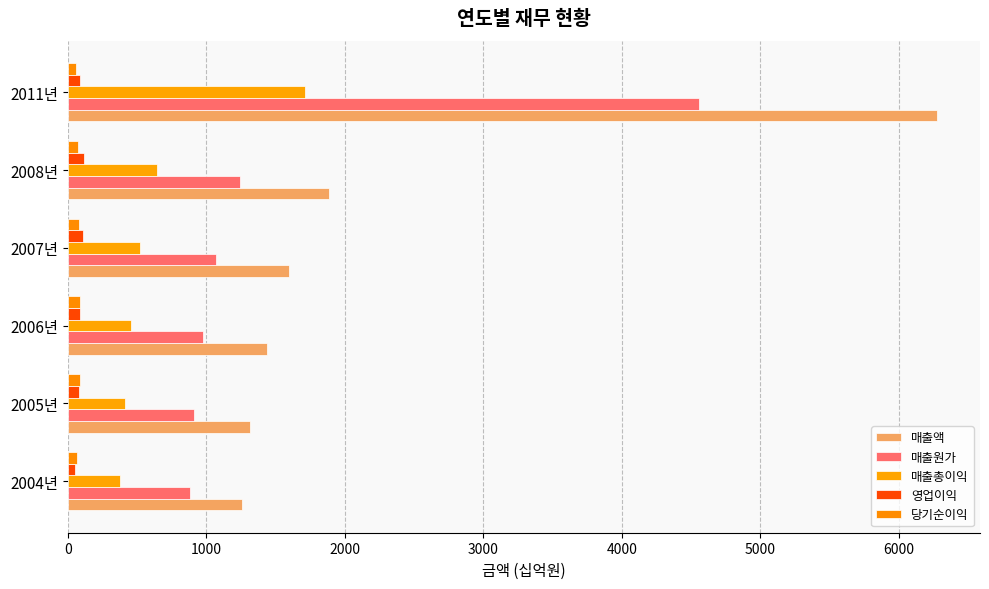

Rank the series by their maximum value, from highest to lowest.

매출액, 매출원가, 매출총이익, 영업이익, 당기순이익